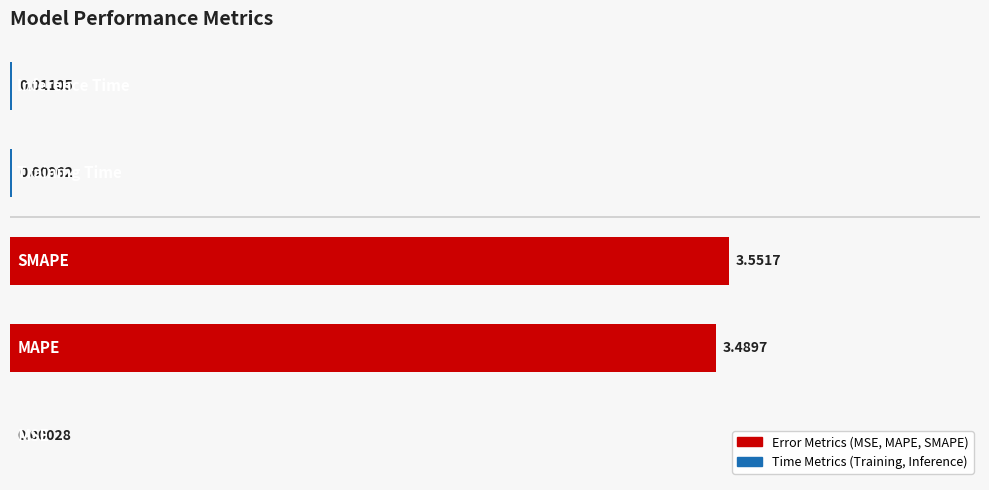

What is the sum of all values?

7.1